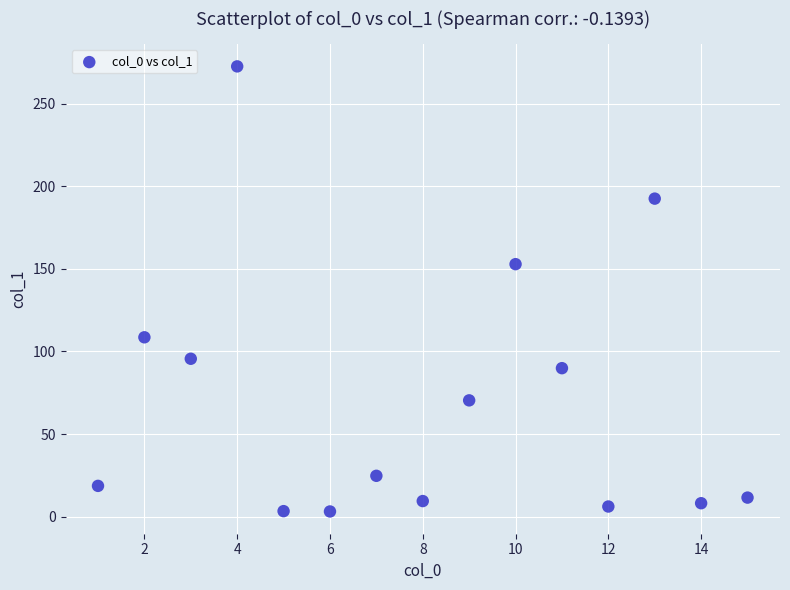

What is the range of Y values (max minus min)?

269.6